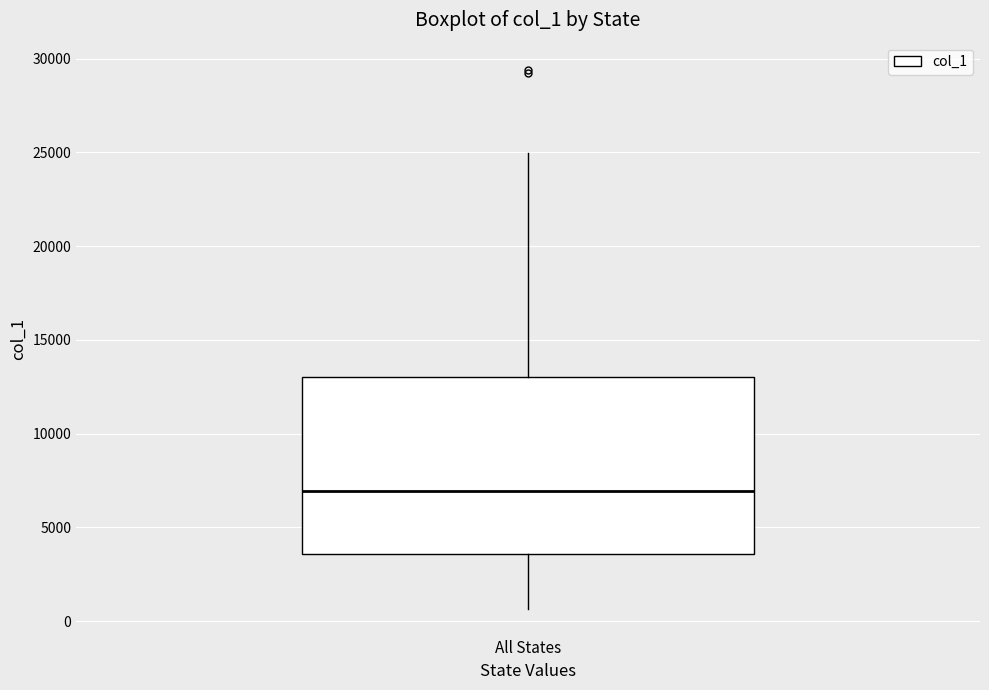

Transcribe this box plot: give where the median line is, the range the box spans, and where the two whiskers end, as read against the y-axis. The values are not printed on the chart, so give them approximately, as read against the axis.

median 7000, box 3500 to 13000, whiskers 500 to 25000